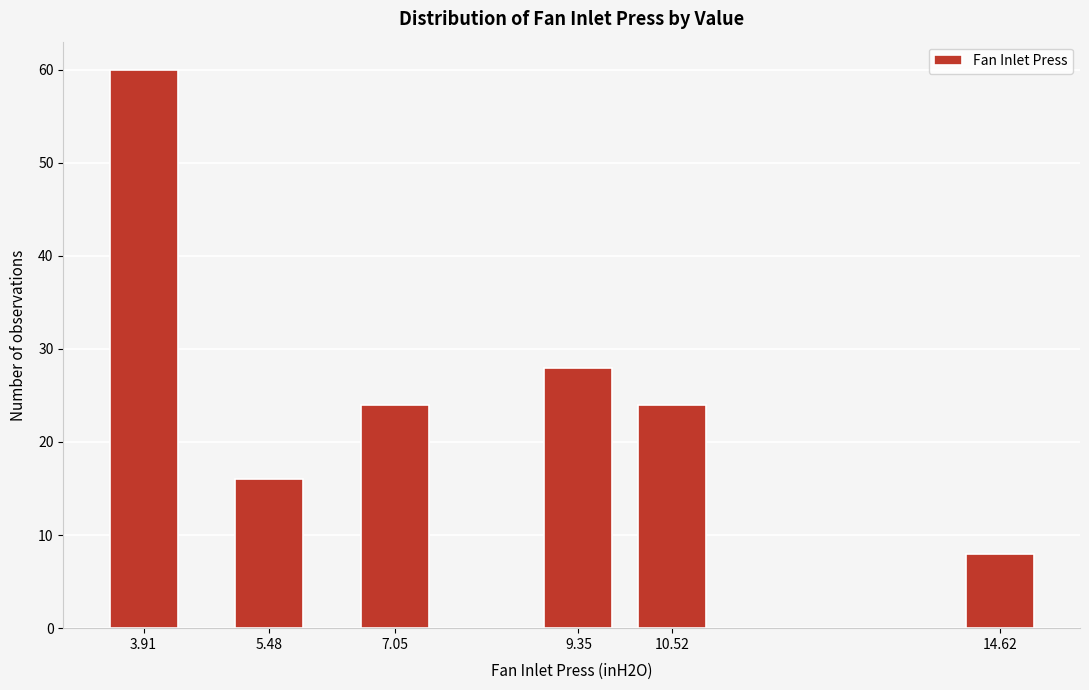

Reading left to right, what are all the values shown in this chart?

60	16	24	28	24	8